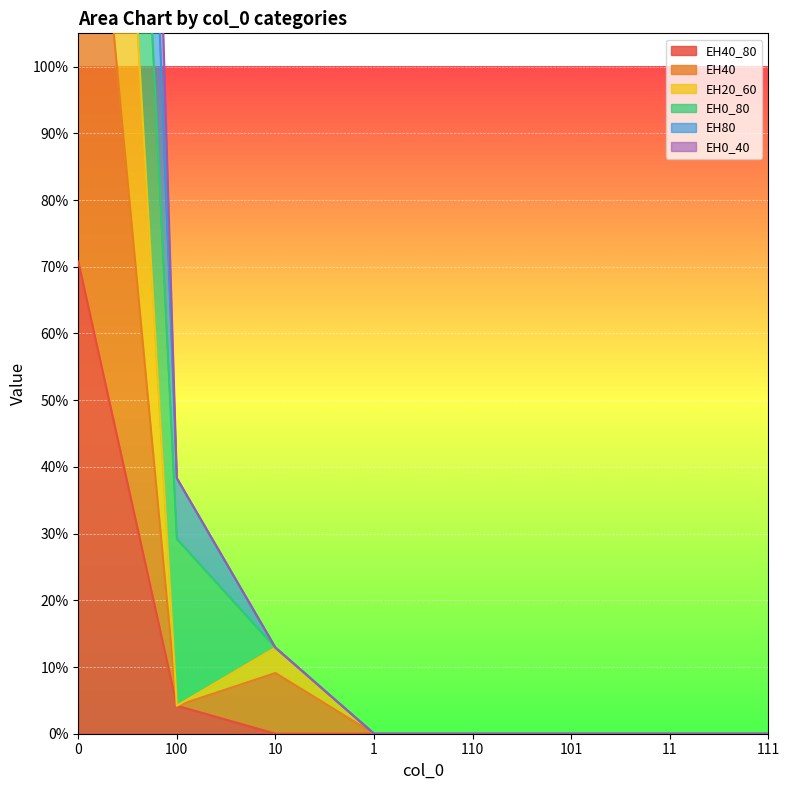

What is the average value of the EH20_60 series?

0.3